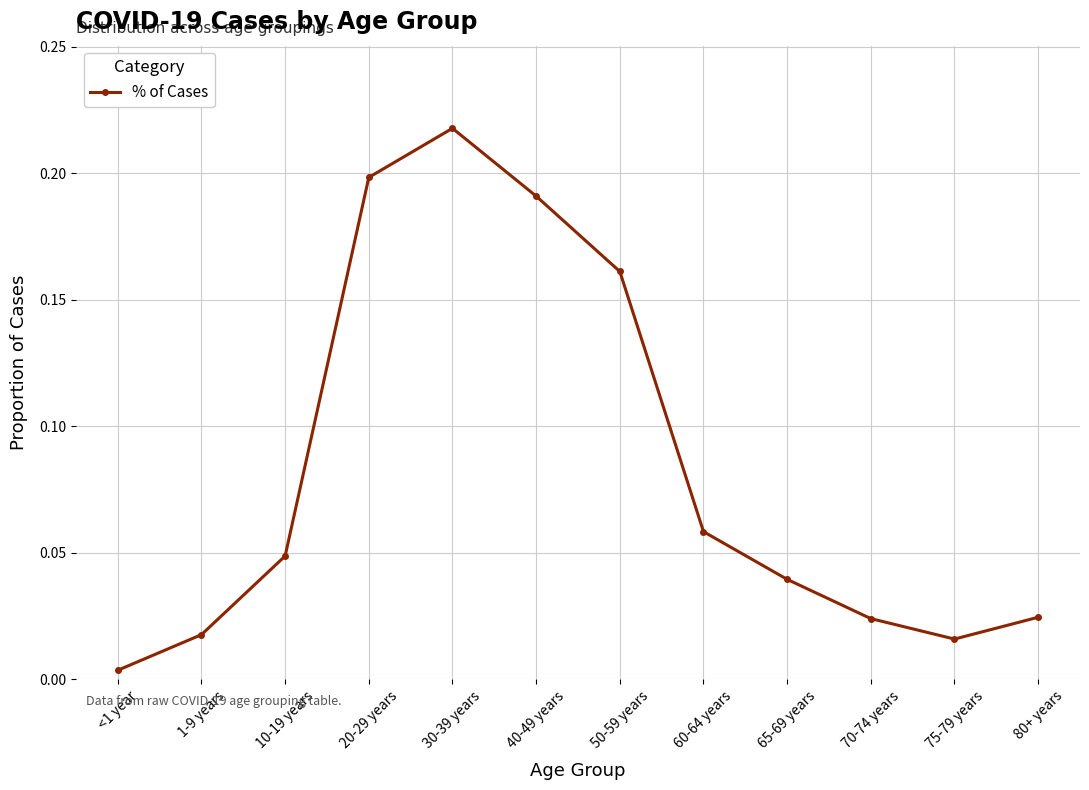

True or false: the data shows 0.3 at 30-39 years.

False